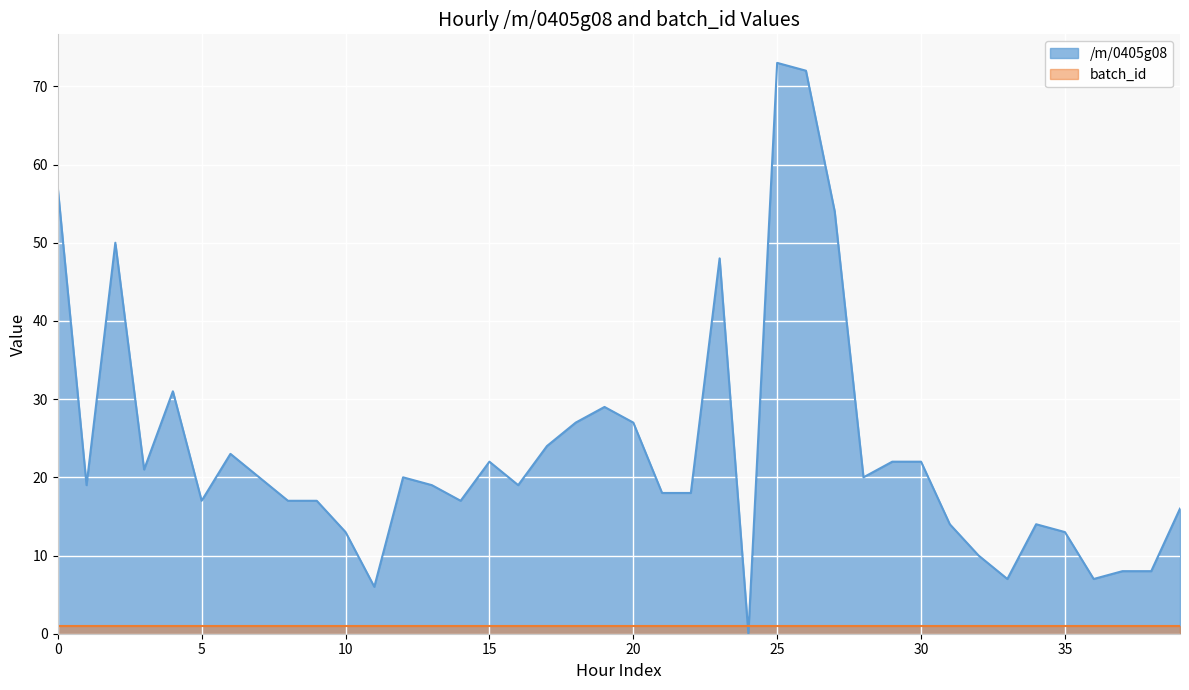

Which has a higher value, 2021-06-12 or 2021-06-08?

2021-06-08